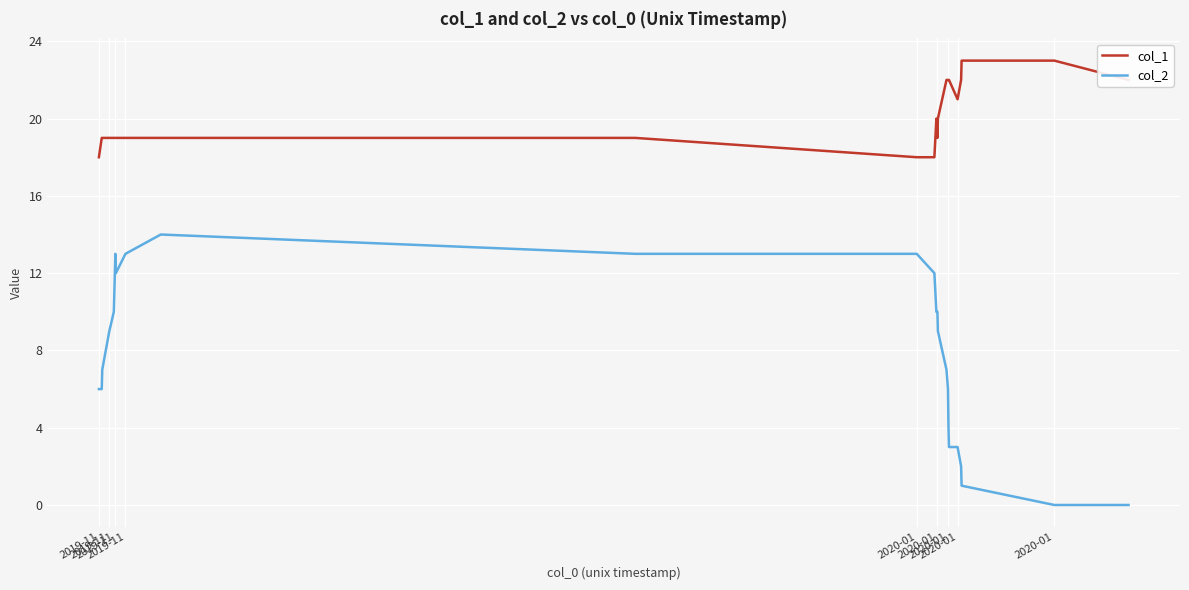

True or false: col_2 and col_1 cross at least once.

False